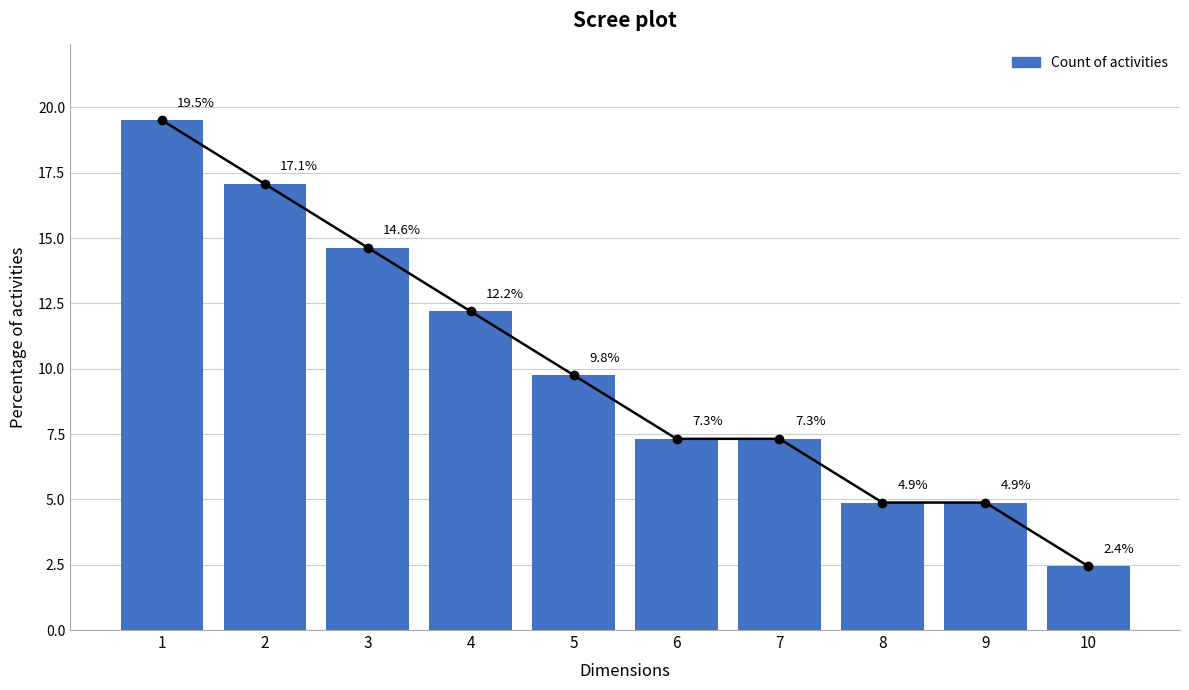

List the labels in order of value, largest first.

1, 2, 3, 4, 5, 6, 7, 8, 9, 10